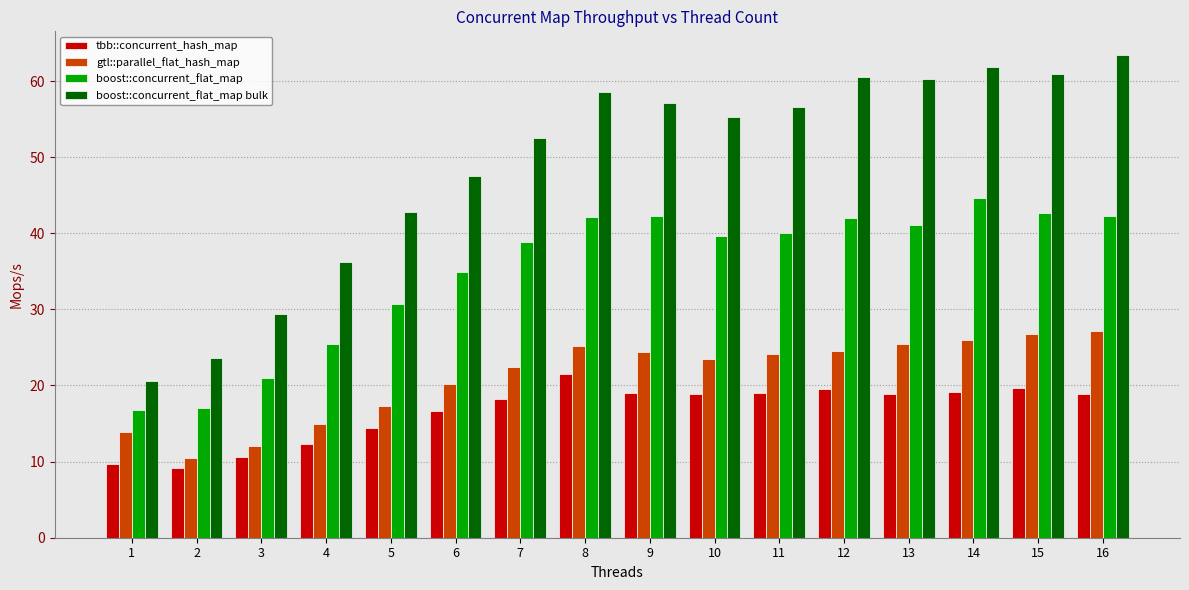

Which series has the largest total across all categories?

boost::concurrent_flat_map bulk